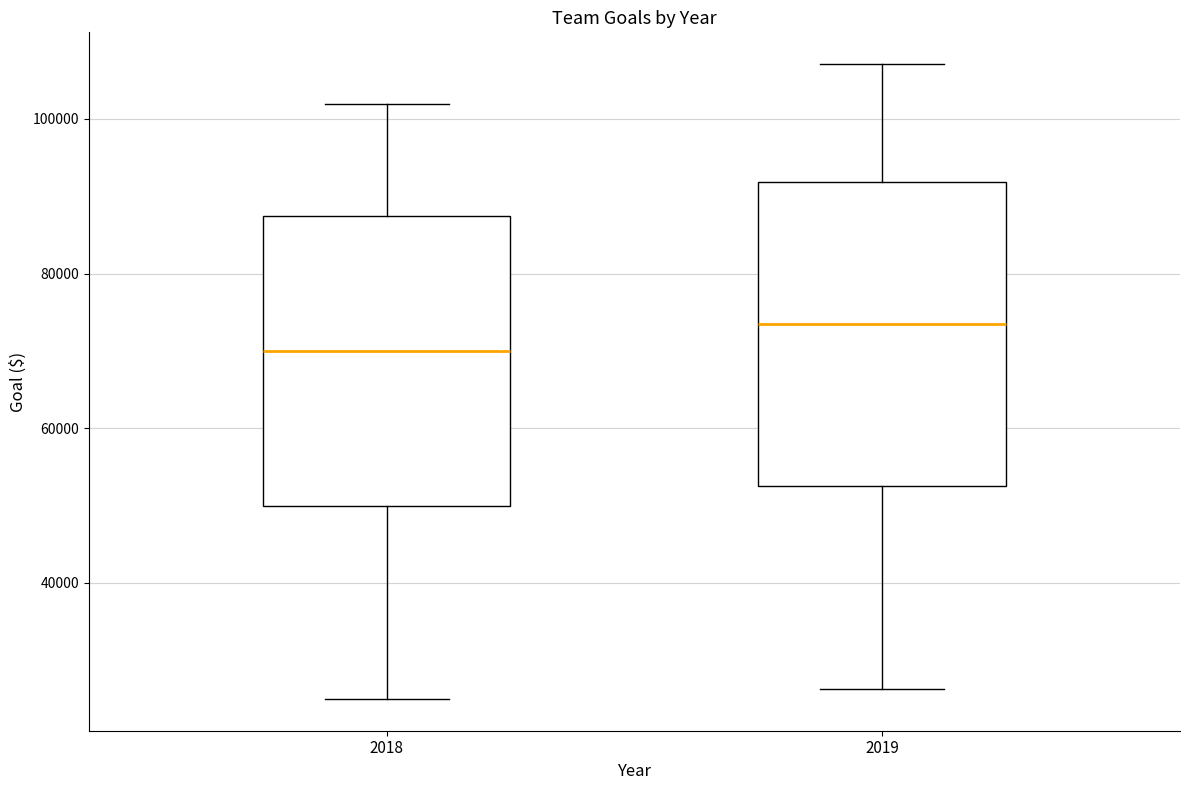

Reading left to right, transcribe this box plot: for each box, give where its median line is, the range the box spans, and where its two whiskers end, as read against the y-axis. The values are not printed on the chart, so give them approximately, as read against the axis.

2018: median 70000, box 50000 to 88000, whiskers 26000 to 102000
2019: median 74000, box 52000 to 92000, whiskers 26000 to 108000